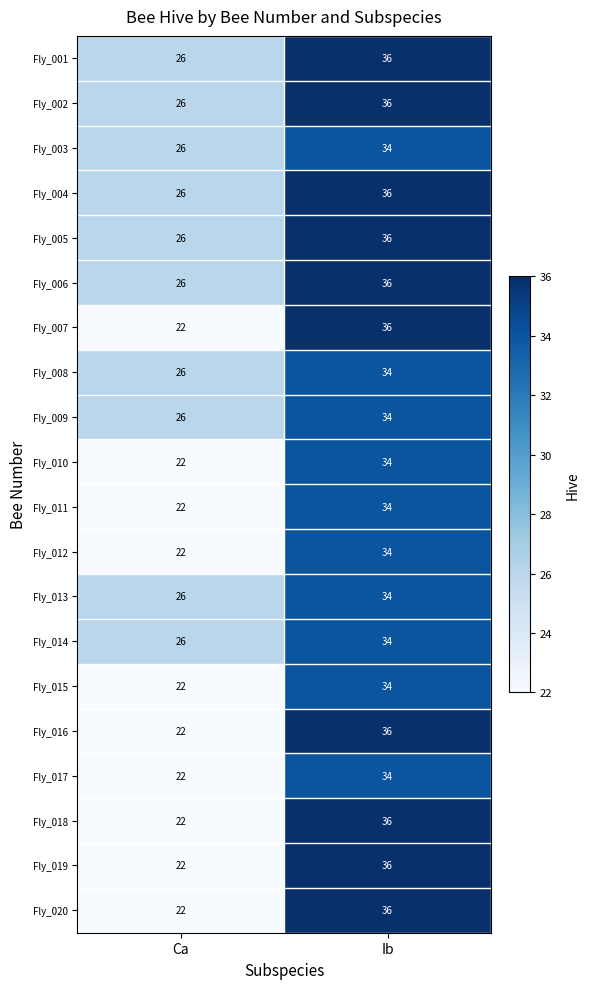

What is the spread (max minus min) of values at Ca?

4